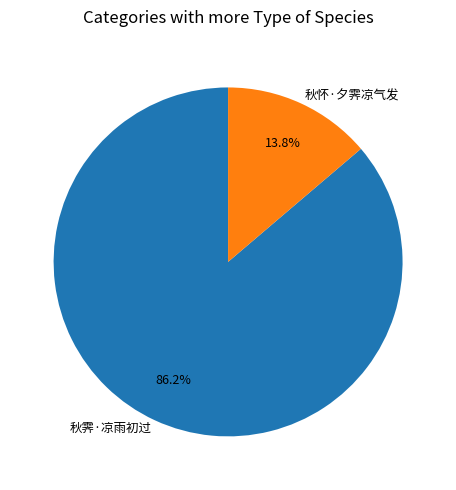

How many slices are in this pie chart?

2